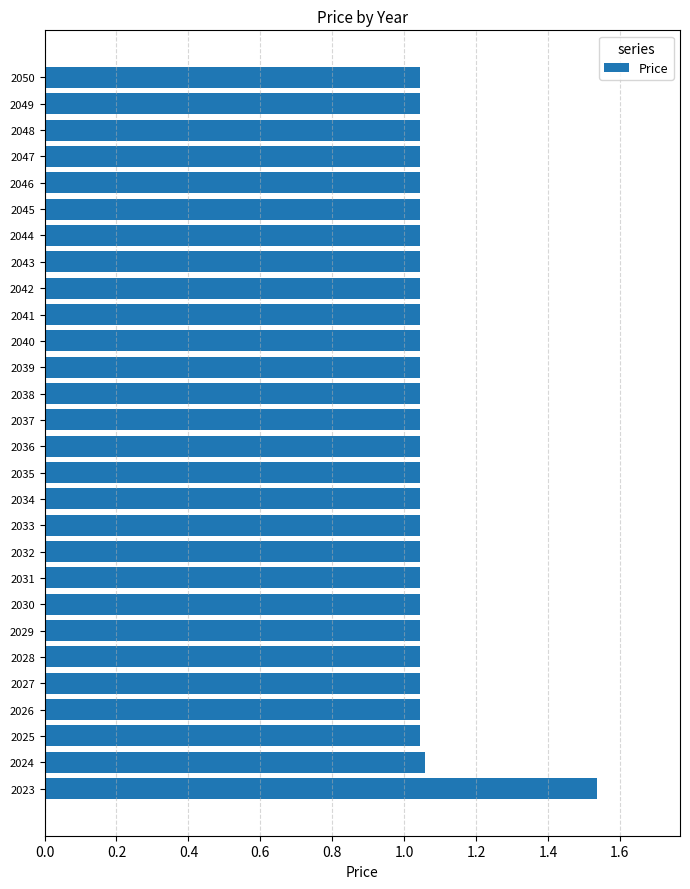

Approximately how many times larger is the value at 2044 compared to 2023?

0.7